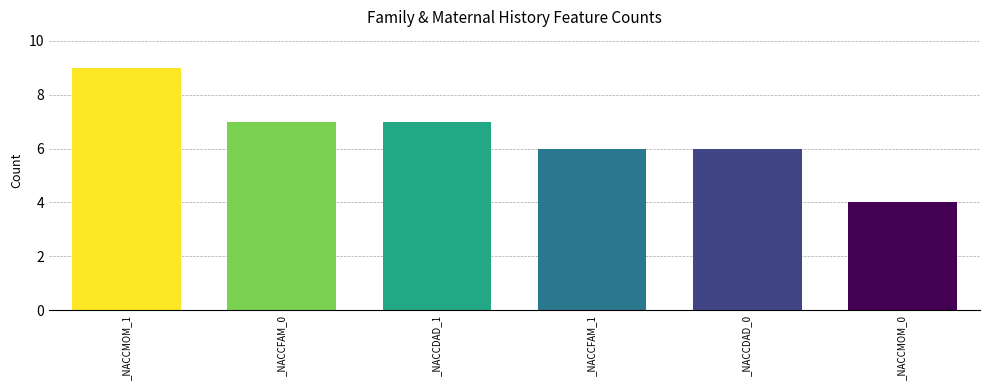

How many bars are there in total?

6